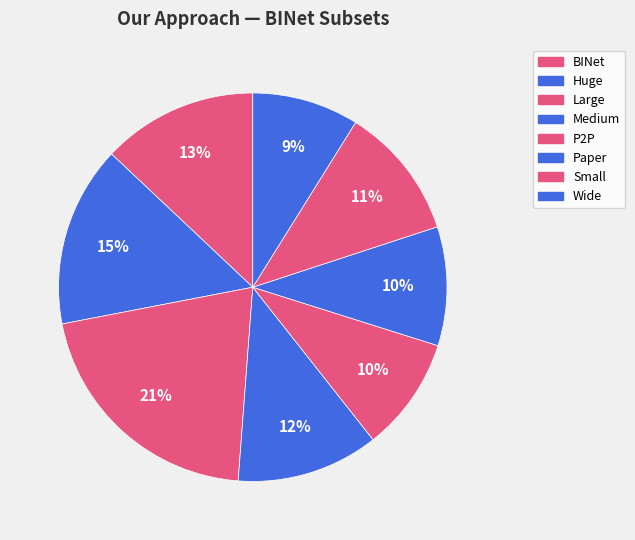

How many segments does this pie chart have?

8